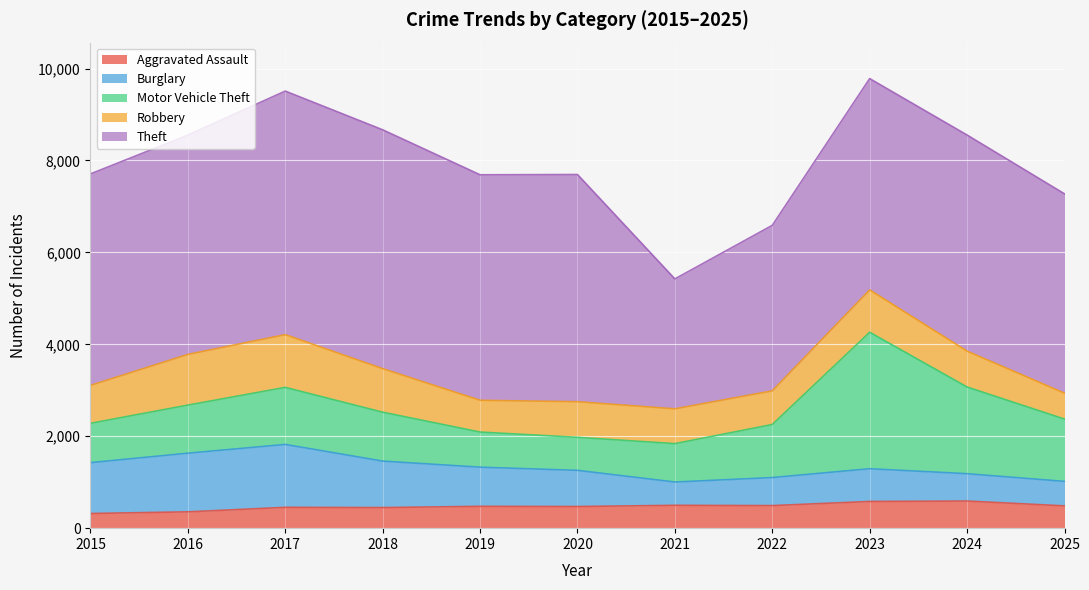

At which category is the sum across all series the highest?

2023